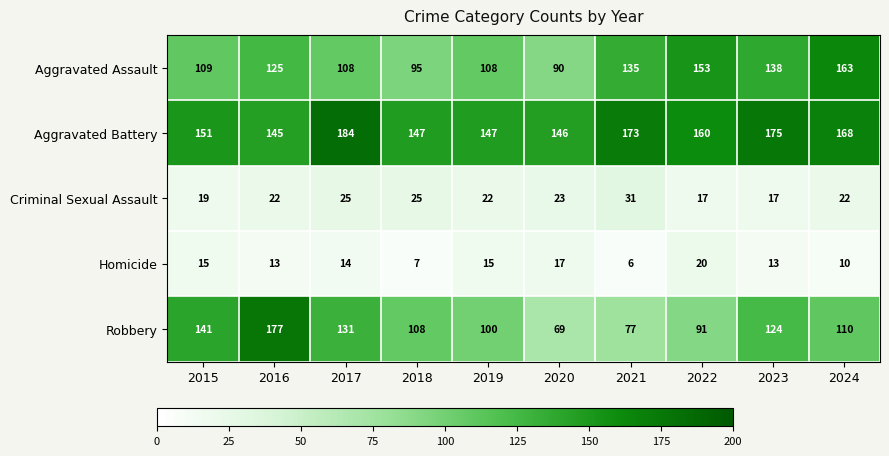

What is the average value of the Criminal Sexual Assault series?

22